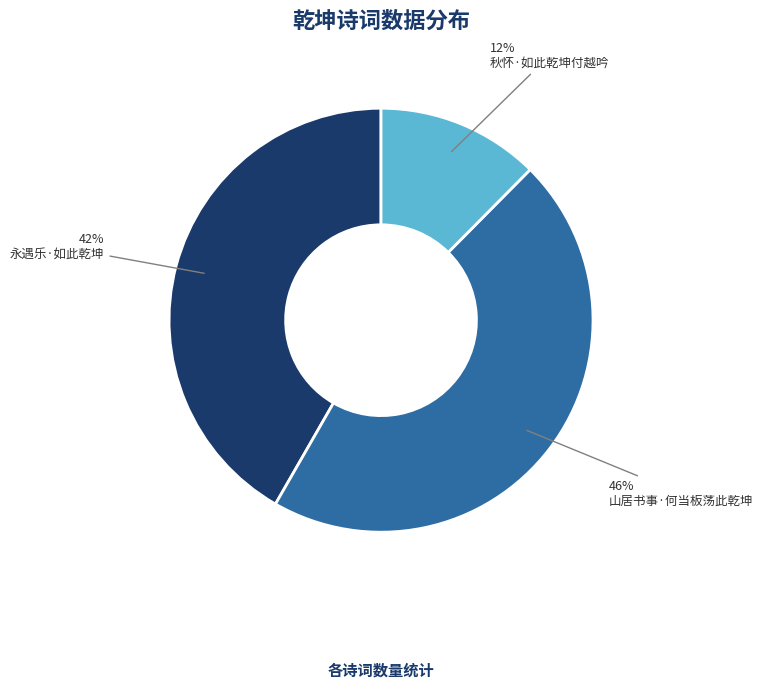

Is there any slice that represents more than half of the pie?

No